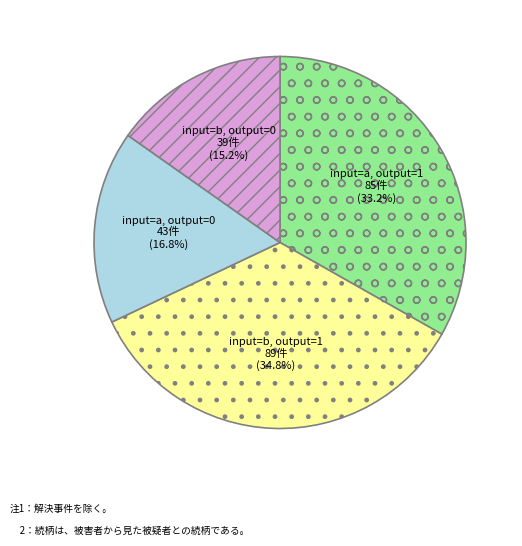

What is the total percentage of input=b, output=0 and input=b, output=1?

50.0%